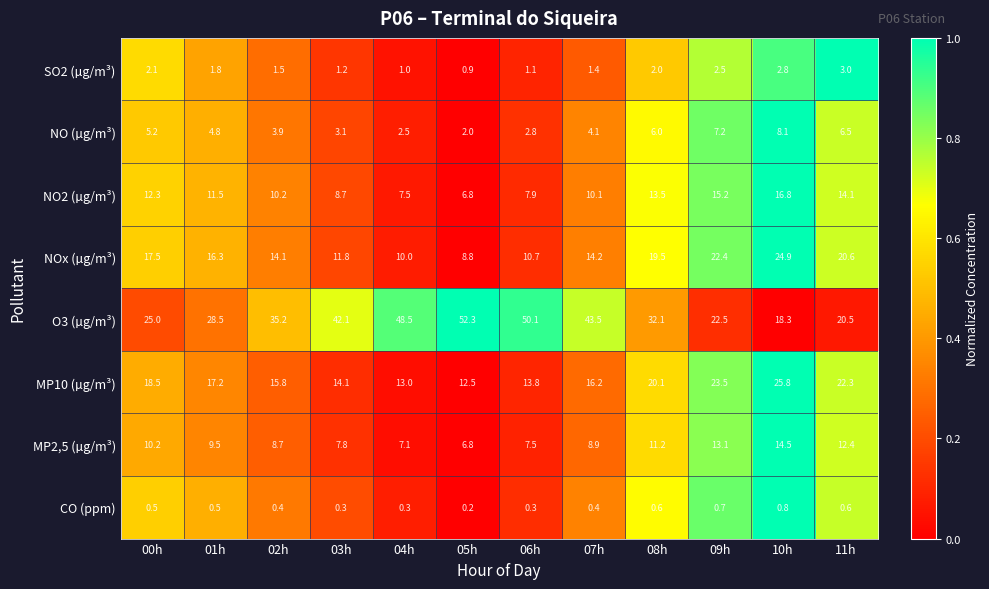

What is the approximate value of O3 (µg/m³) at 05h?

52.3